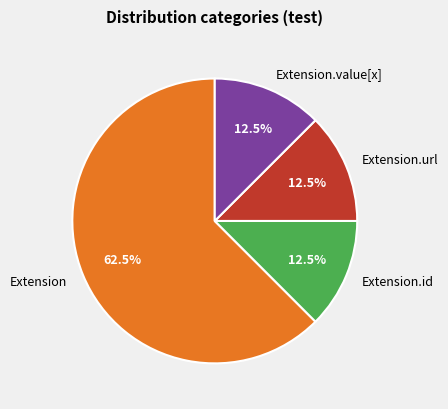

What is the largest slice in the pie chart?

Extension